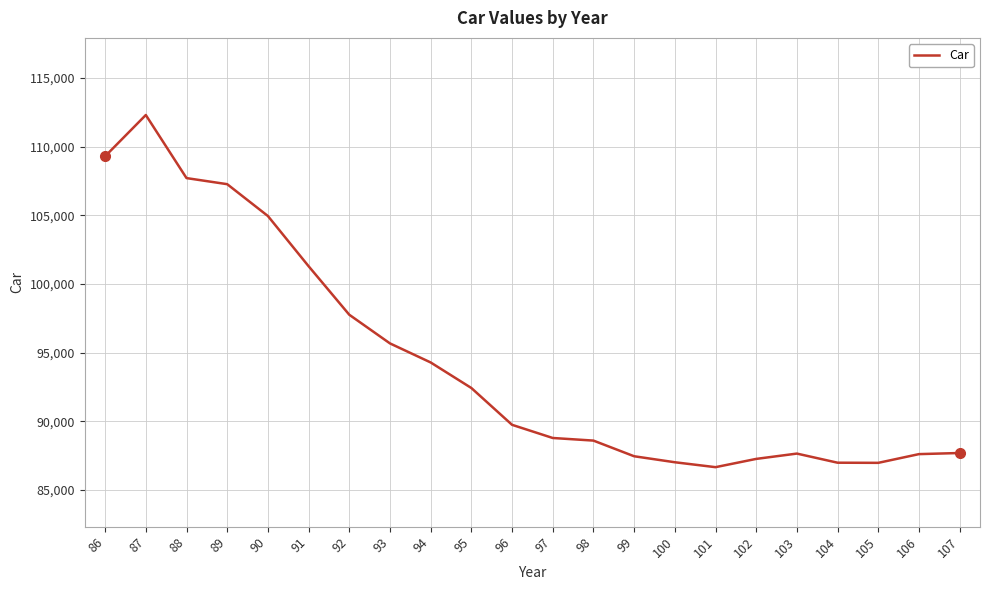

What is the ratio of the value at 104 to the value at 94?

0.9